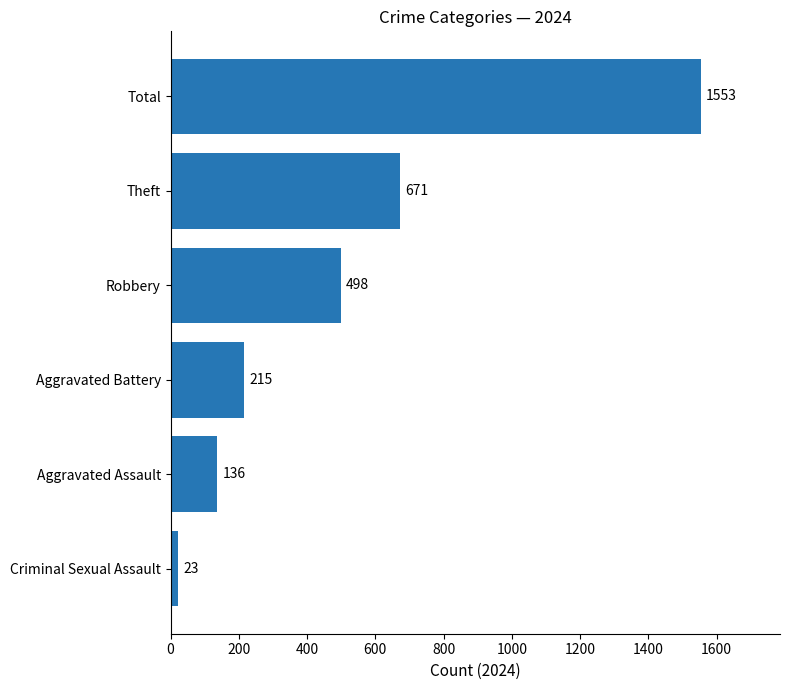

What is the change in value from Theft to Criminal Sexual Assault?

-648